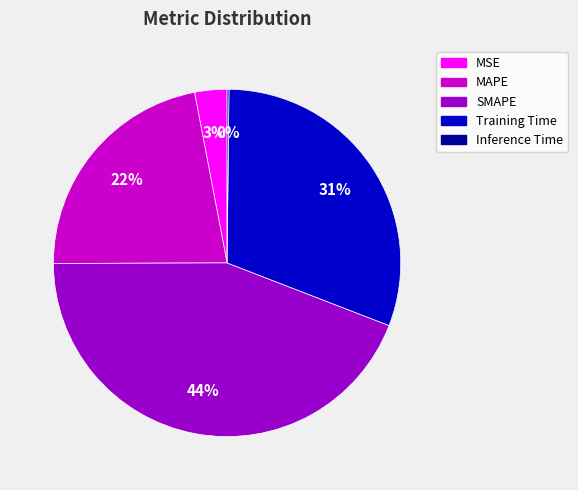

Do MAPE and MSE together represent more than half of the pie?

No